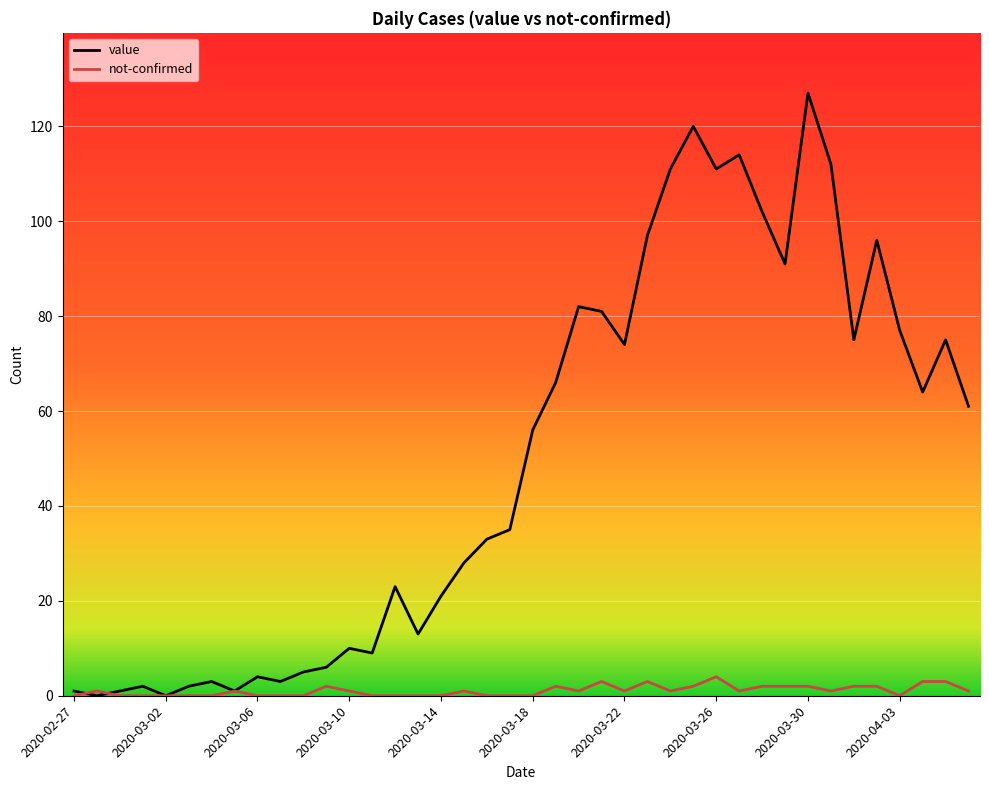

Which series has the widest spread of values?

value